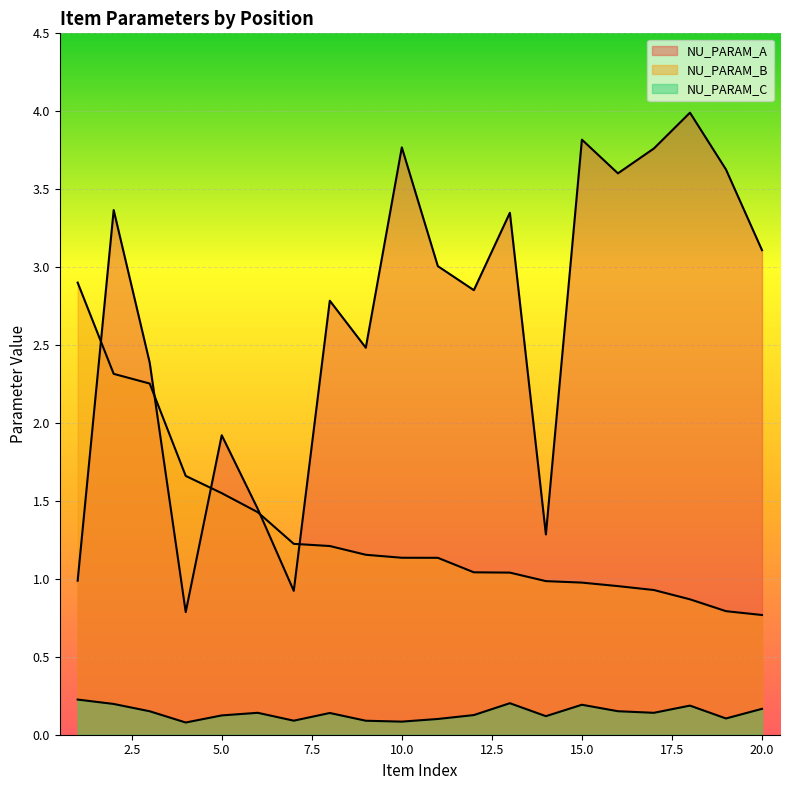

True or false: NU_PARAM_B and NU_PARAM_C cross at least once.

False